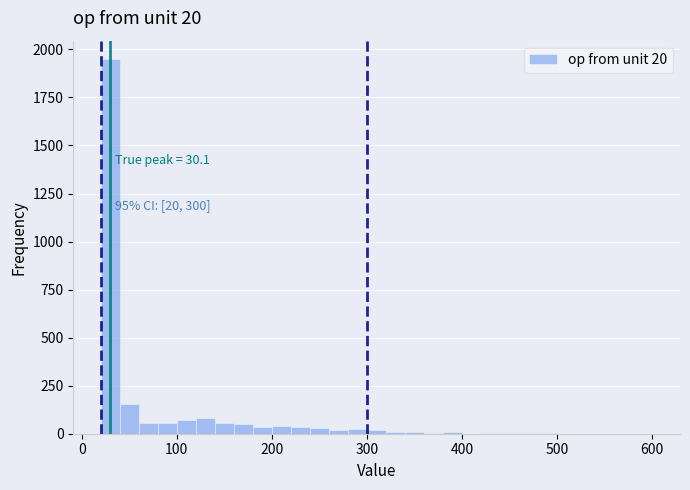

Read against the x-axis, roughly where is the centre of the tallest bar?

30